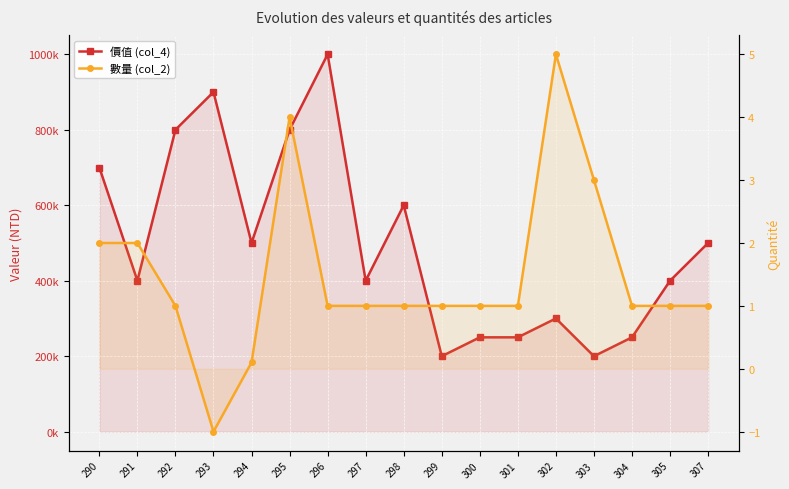

Which has a higher value, 292 or 294?

292